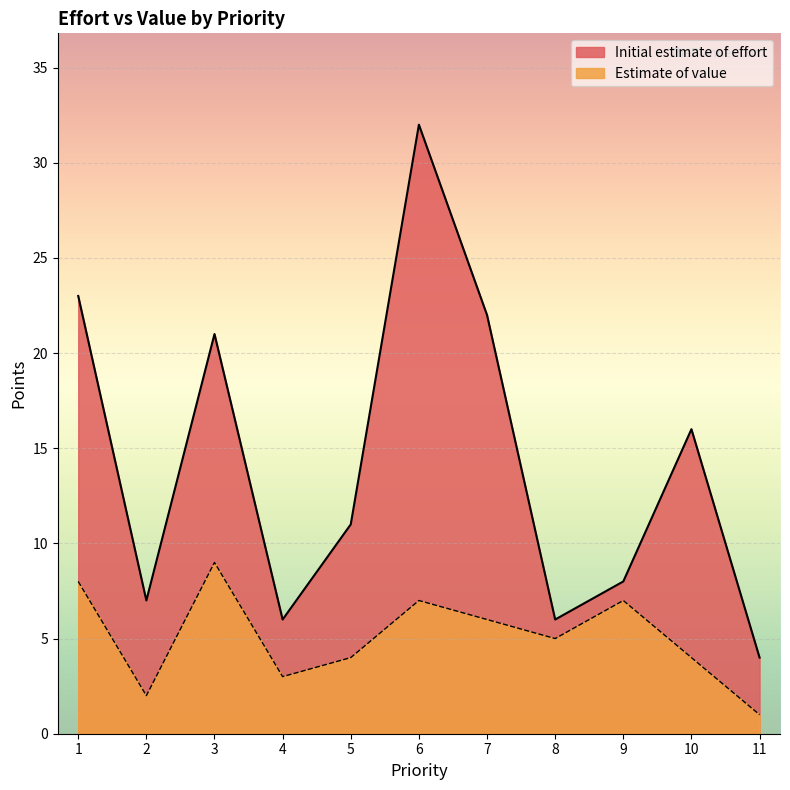

Is the value of Estimate of value at 4 greater than the value of Initial estimate of effort at 9?

No